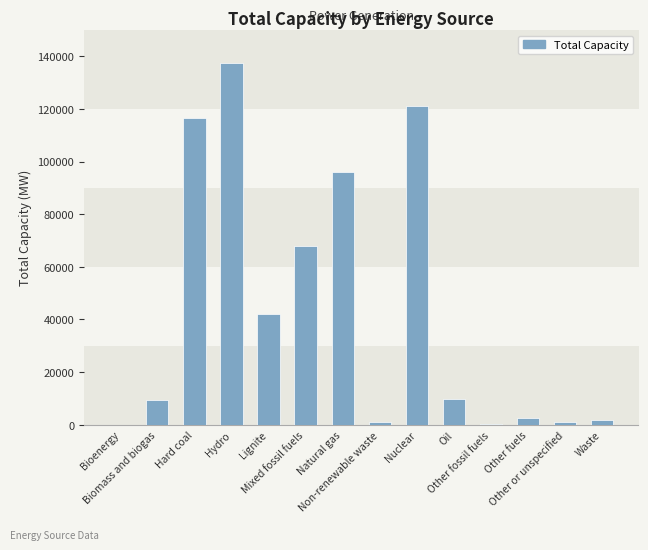

What is the sum of all values?

606581.6